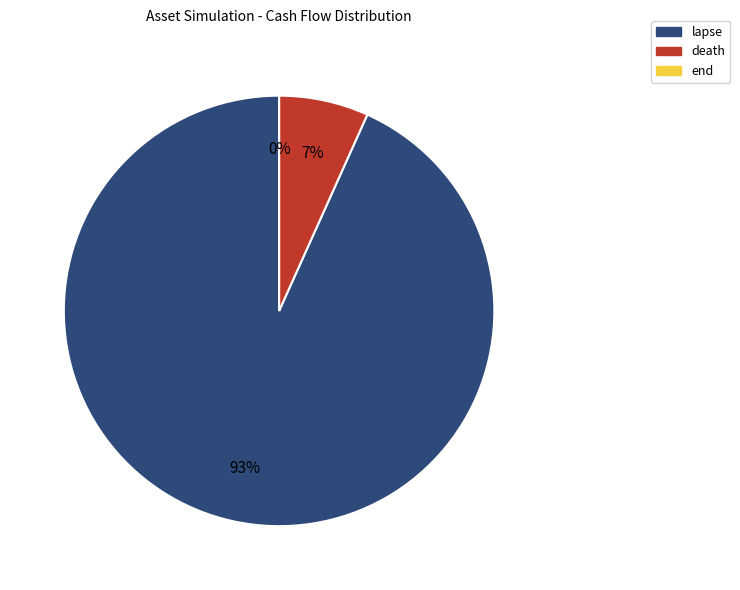

Which category has the biggest portion of the pie?

lapse